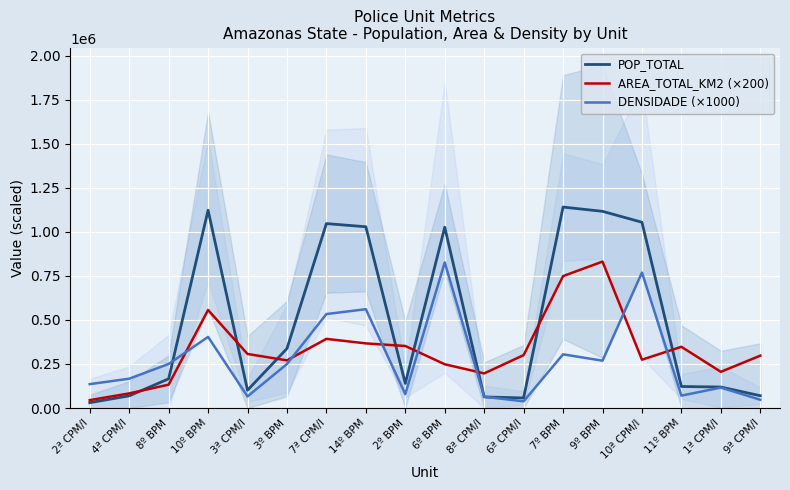

The value of DENSIDADE (×1000) at 1ª CPM/I is 176517.8. True or false?

False